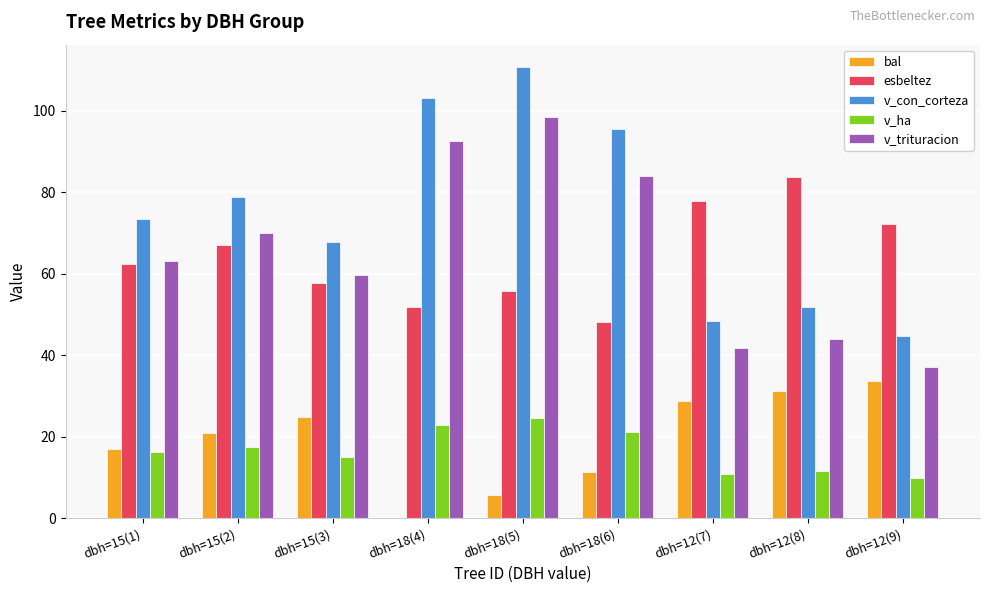

The value of esbeltez at dbh=18(5) is 90.7. True or false?

False